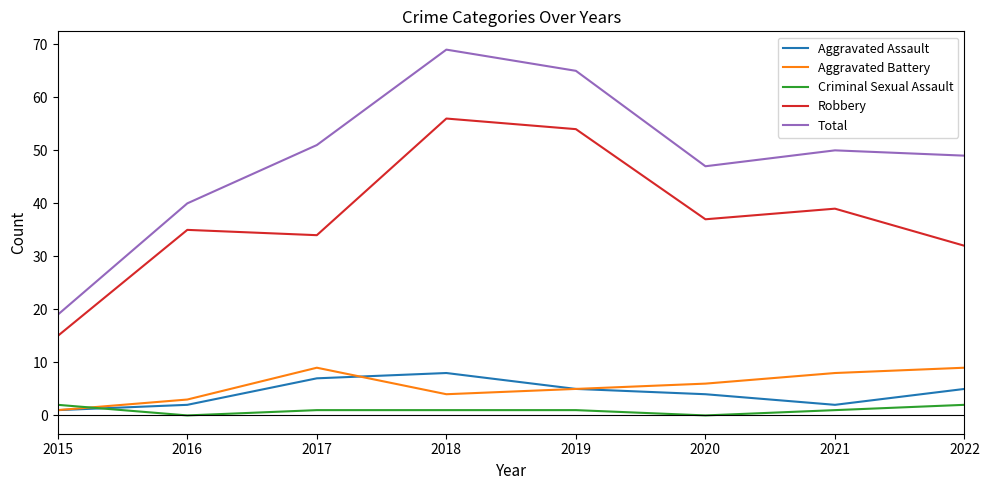

True or false: Total has a value of 17 at 2020.

False